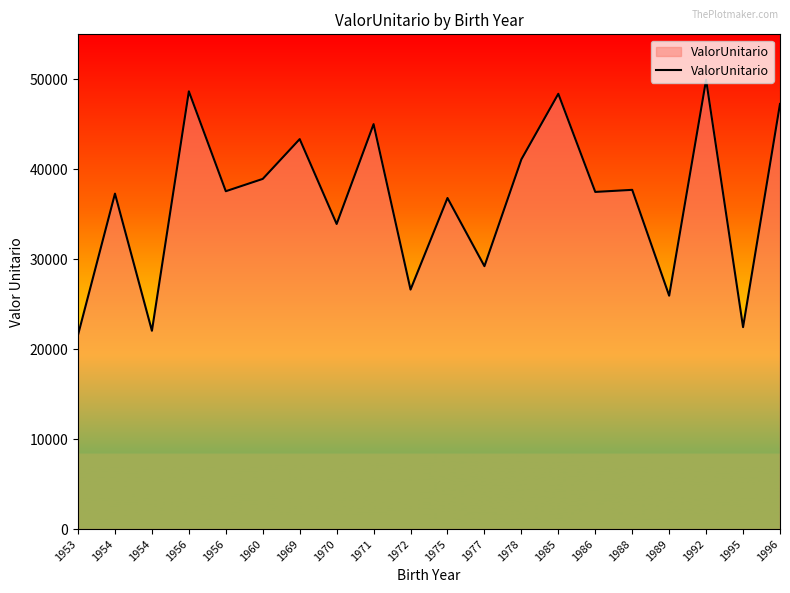

List the labels in order of value, smallest first.

1953, 1954, 1995, 1989, 1972, 1977, 1970, 1975, 1954, 1986, 1956, 1988, 1960, 1978, 1969, 1971, 1996, 1985, 1956, 1992